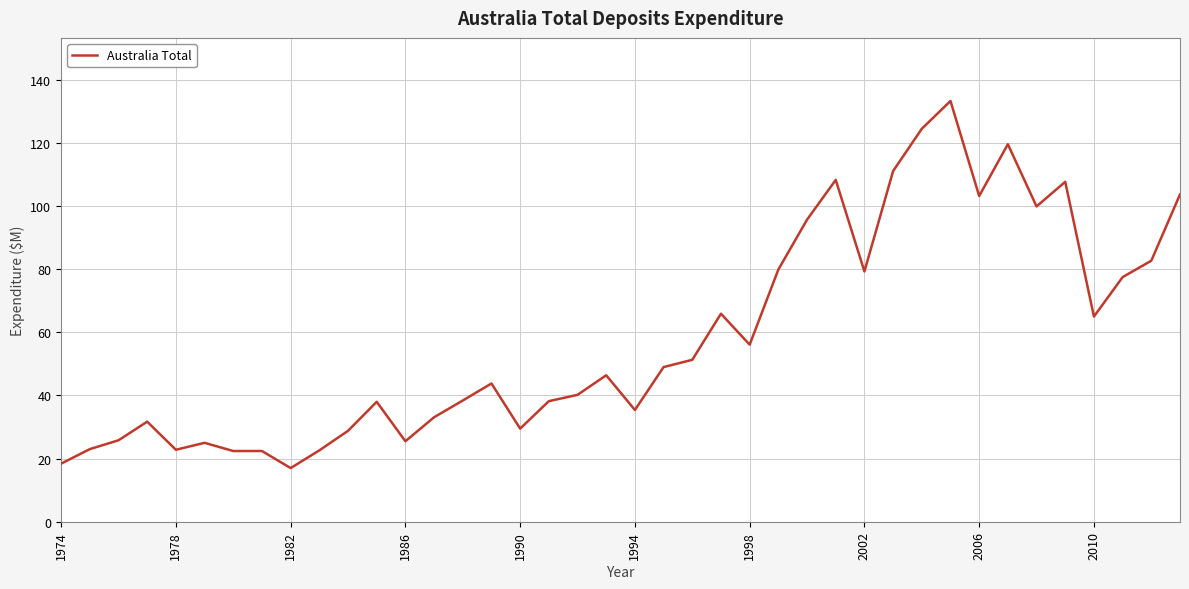

What is the difference between the maximum and minimum values?

116.3